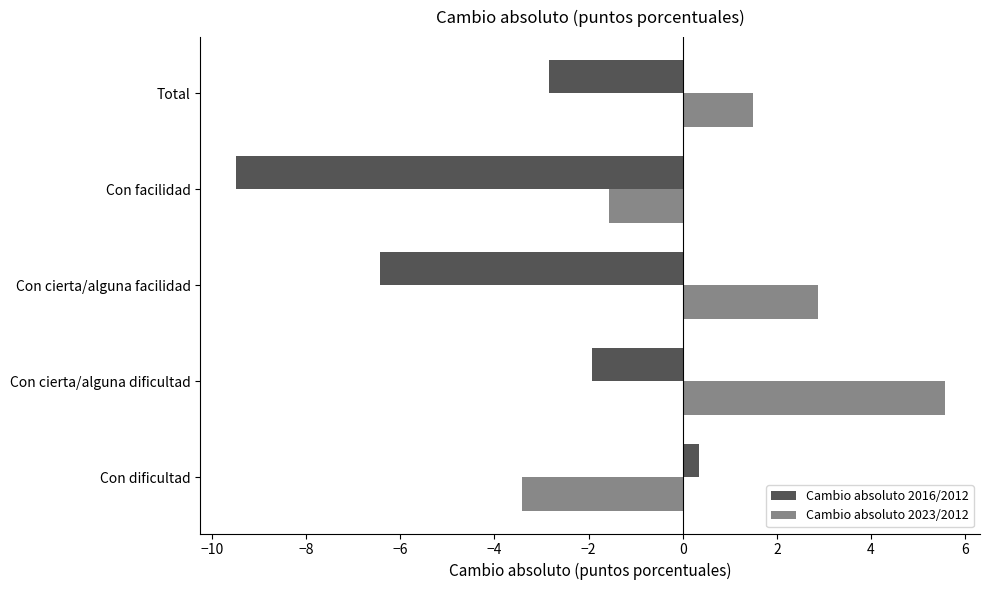

At which category does the chart reach its minimum across all series?

Con facilidad